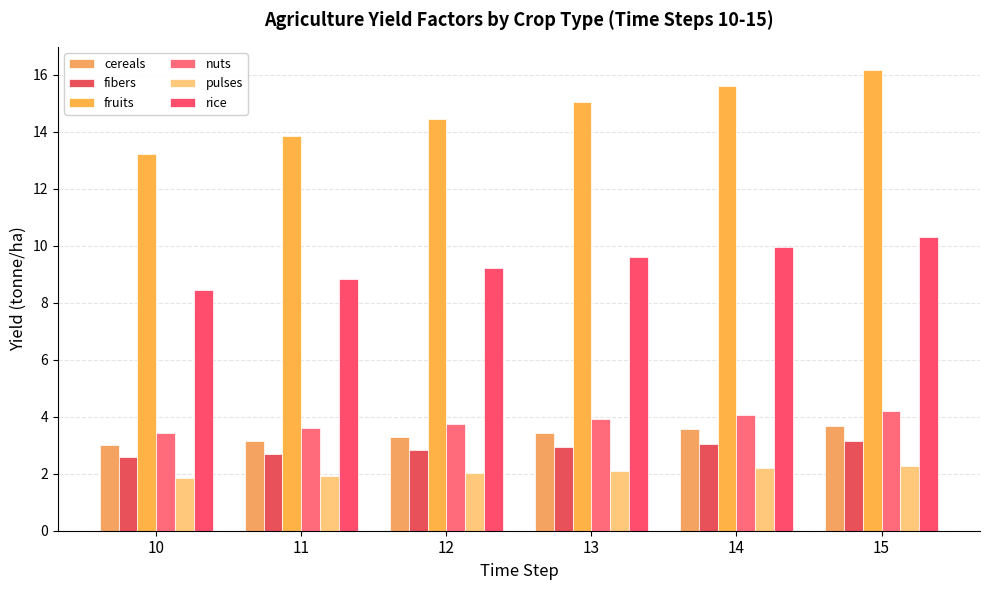

Between 10 and 15, which series saw the biggest shift?

fruits